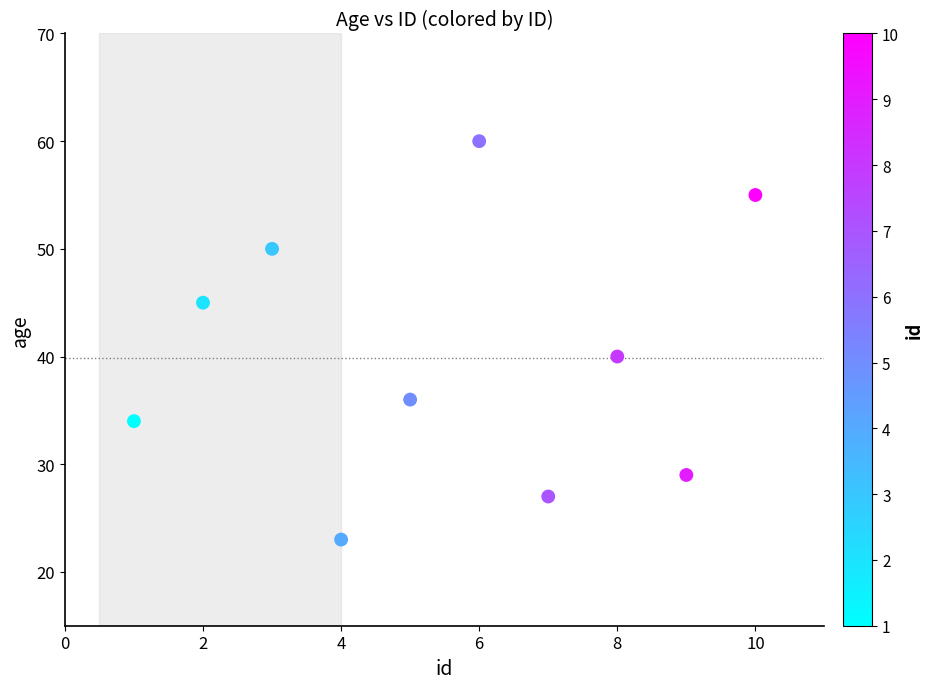

What Y value in the scatter plot is closest to 41?

40